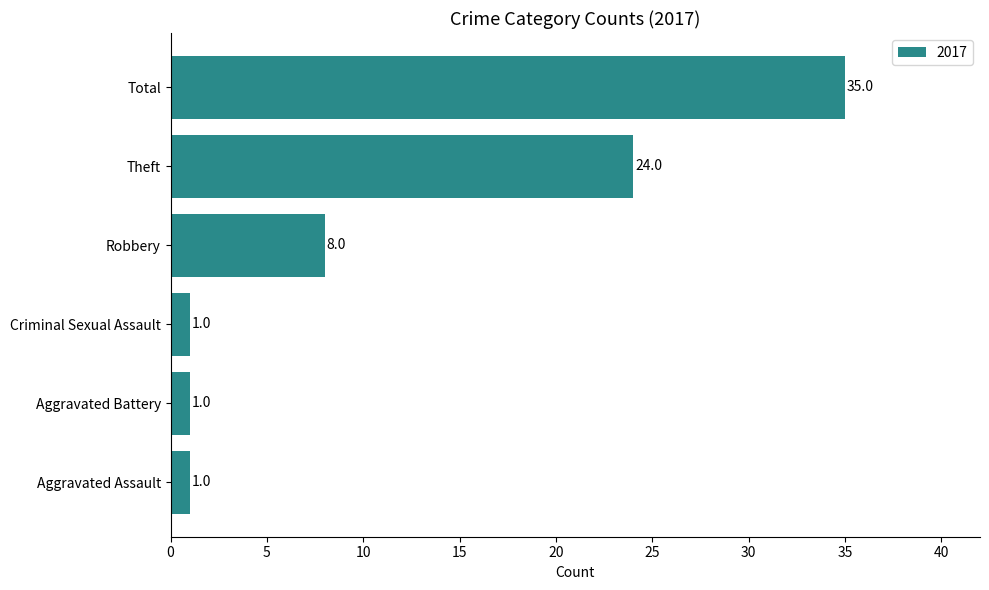

The value at Theft is 38. True or false?

False